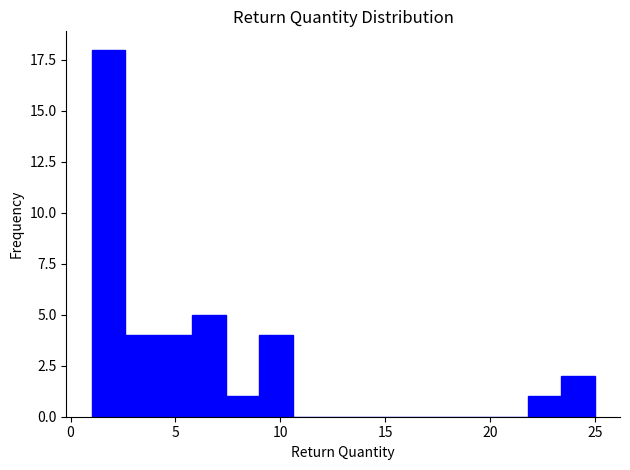

Around what value on the x-axis is the tallest bar? Give the approximate position of its centre, as read against the axis.

2.0